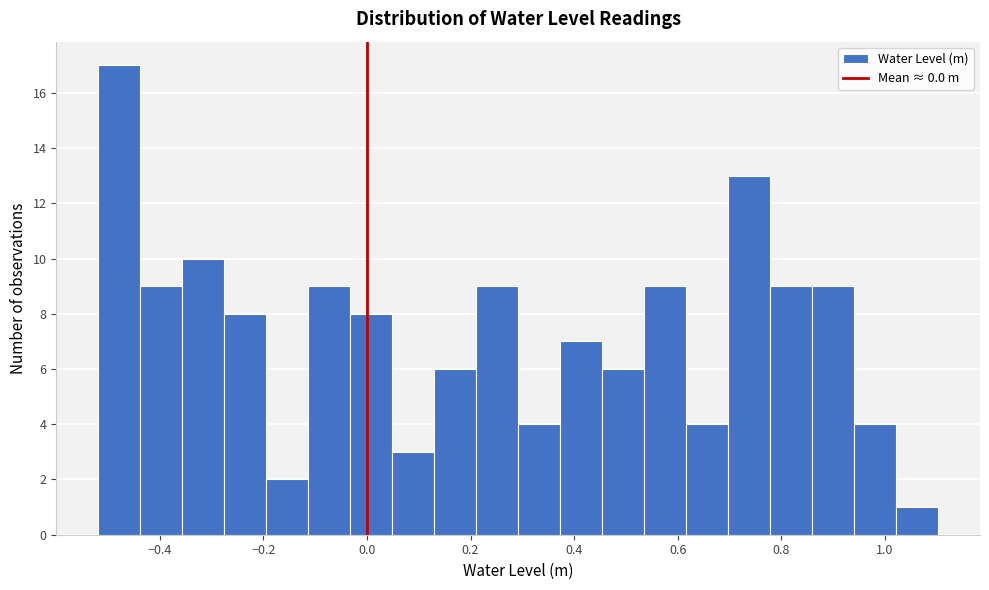

Reading left to right, transcribe this chart: for each bar, give the range it covers on the x-axis and its height. Neither the bar edges nor the heights are printed on the chart, so give them approximately, as read against the axes.

-0.52 to -0.44: 17
-0.44 to -0.36: 9
-0.36 to -0.28: 10
-0.28 to -0.20: 8
-0.20 to -0.12: 2
-0.12 to -0.04: 9
-0.04 to 0.04: 8
0.04 to 0.12: 3
0.12 to 0.22: 6
0.22 to 0.30: 9
0.30 to 0.38: 4
0.38 to 0.46: 7
0.46 to 0.54: 6
0.54 to 0.62: 9
0.62 to 0.70: 4
0.70 to 0.78: 13
0.78 to 0.86: 9
0.86 to 0.94: 9
0.94 to 1.02: 4
1.02 to 1.10: 1